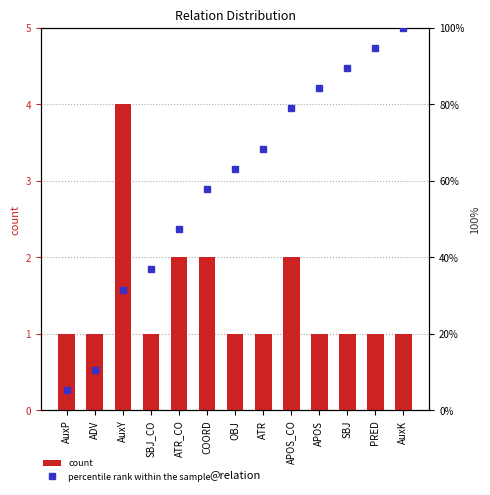

What are all the series names shown in the legend?

count, percentile rank within the sample